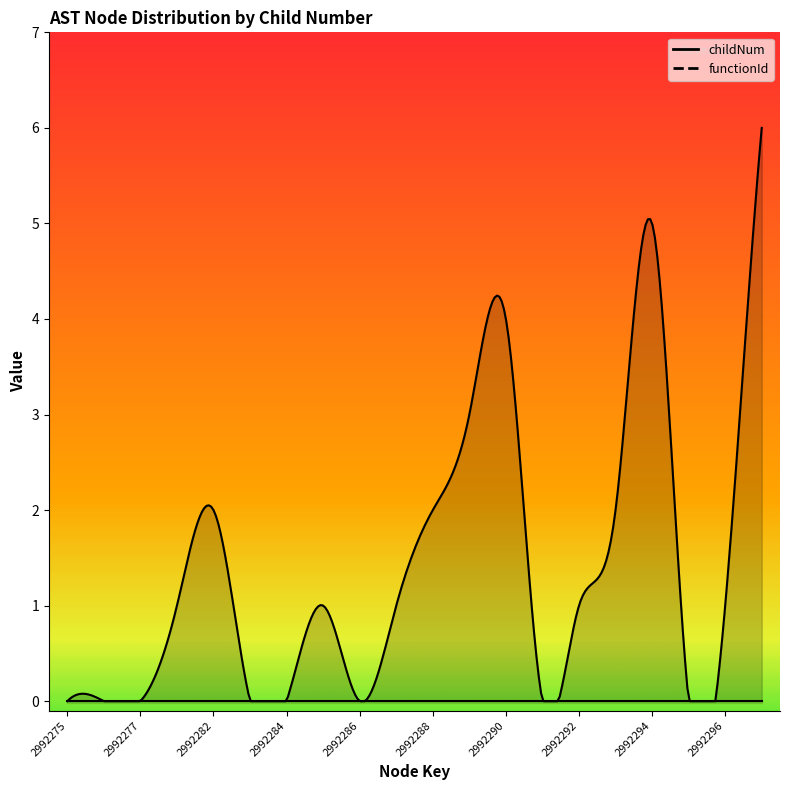

The childNum series shows 1 at 2992278. True or false?

False